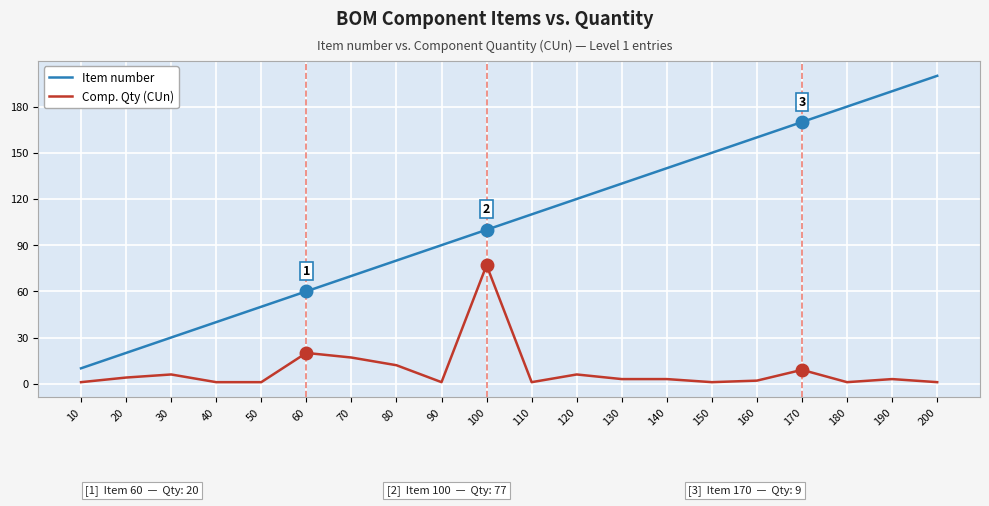

True or false: Item number and Comp. Qty (CUn) cross at least once.

False